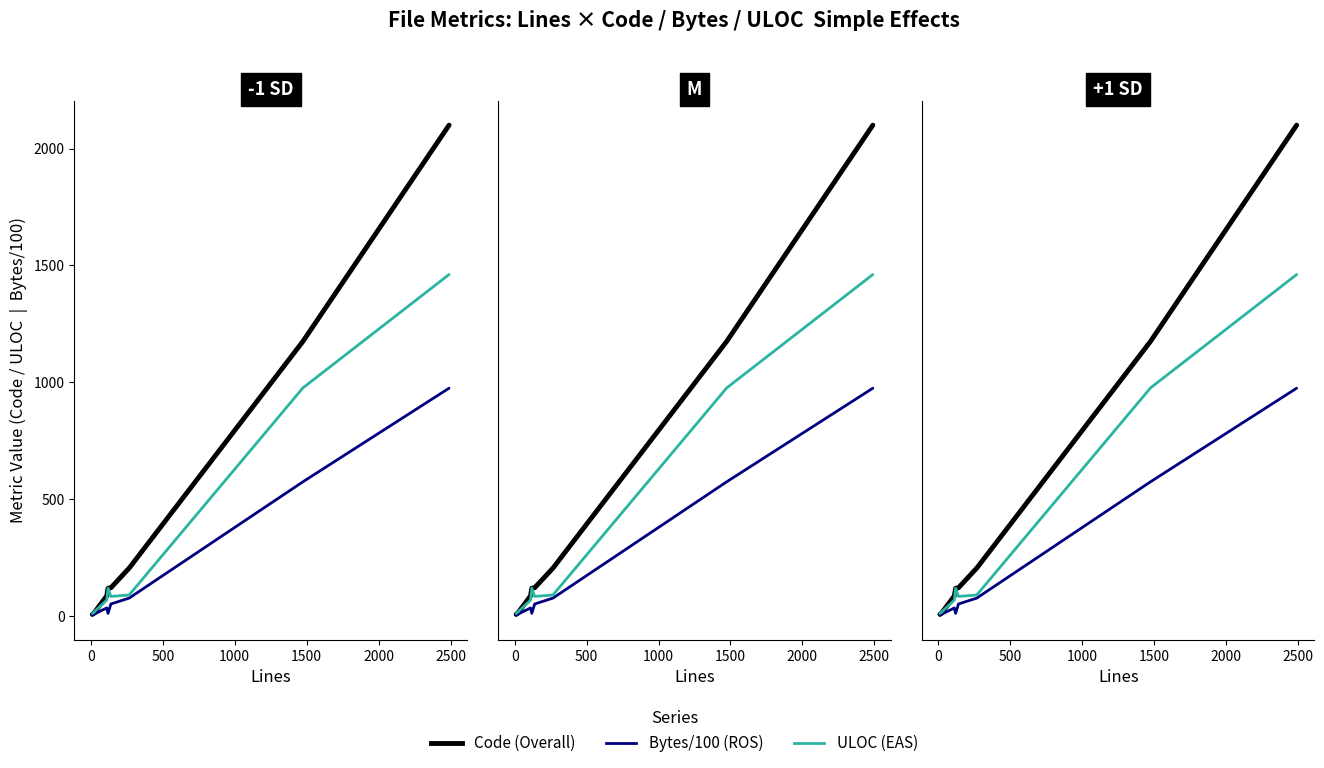

In ULOC, how many points are lower than both neighbors (excluding endpoints)?

1